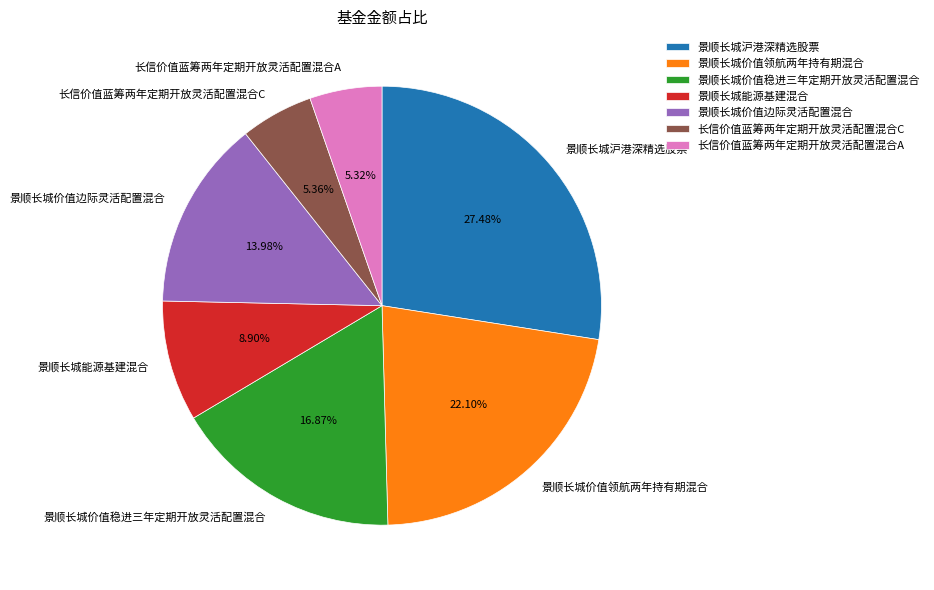

To the nearest percent, what is the difference between the 景顺长城能源基建混合 and 长信价值蓝筹两年定期开放灵活配置混合A slice percentages?

4%